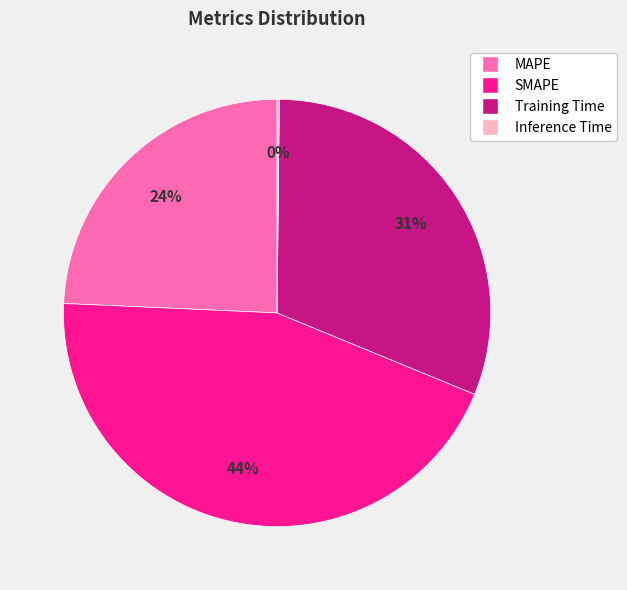

Does any single category account for the majority?

No